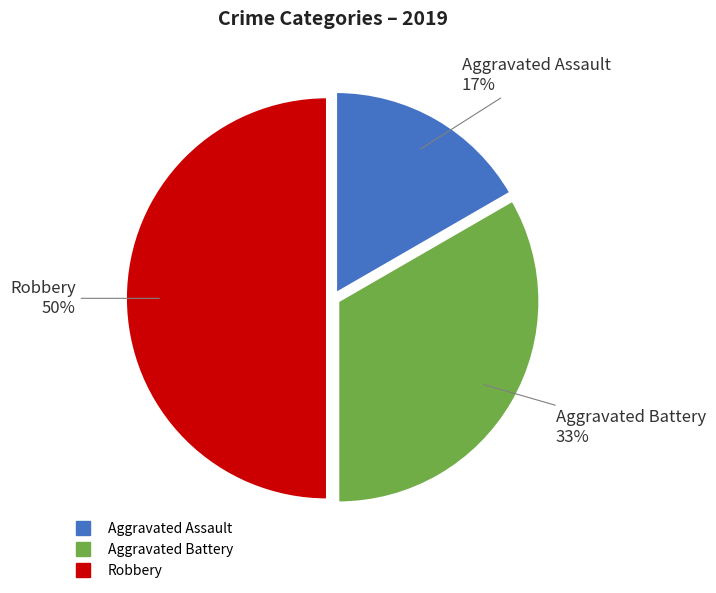

To the nearest percent, what is the difference between the Aggravated Battery and Robbery slice percentages?

17%